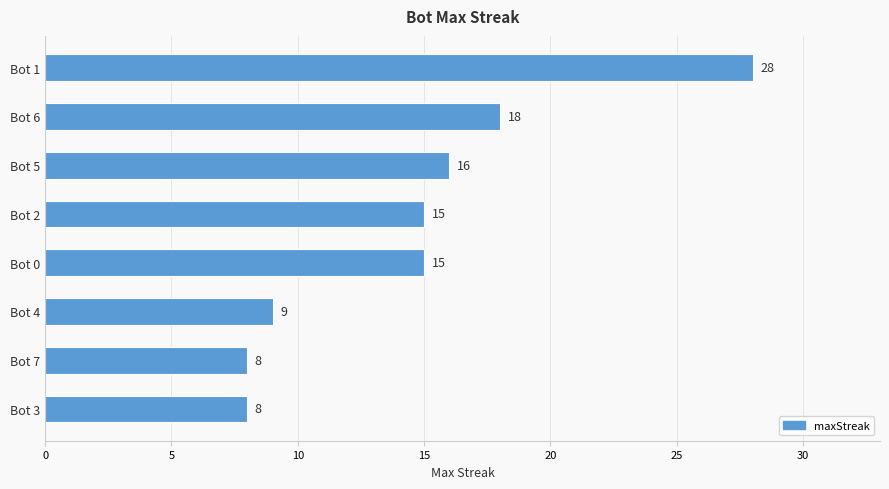

What position from the bottom is Bot 5?

6